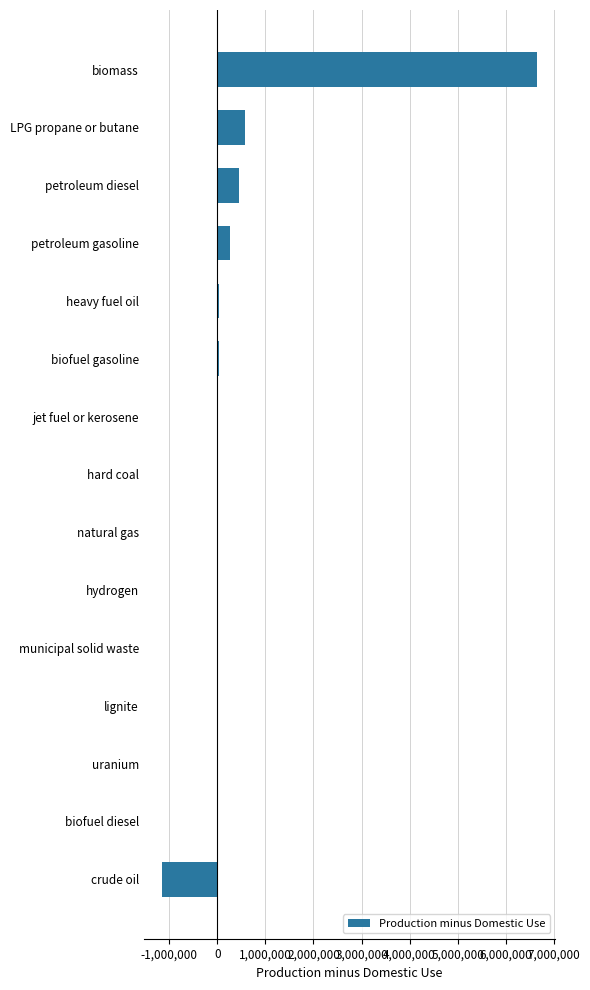

What is the change in value from hydrogen to petroleum diesel?

+449180.0